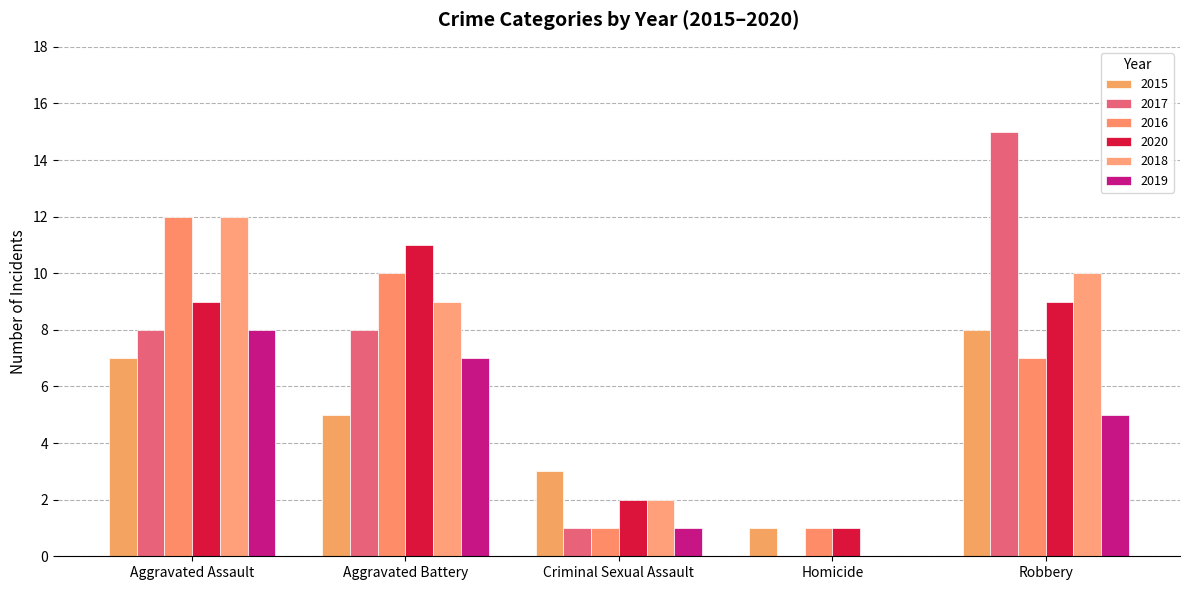

How many series are shown in this chart?

6